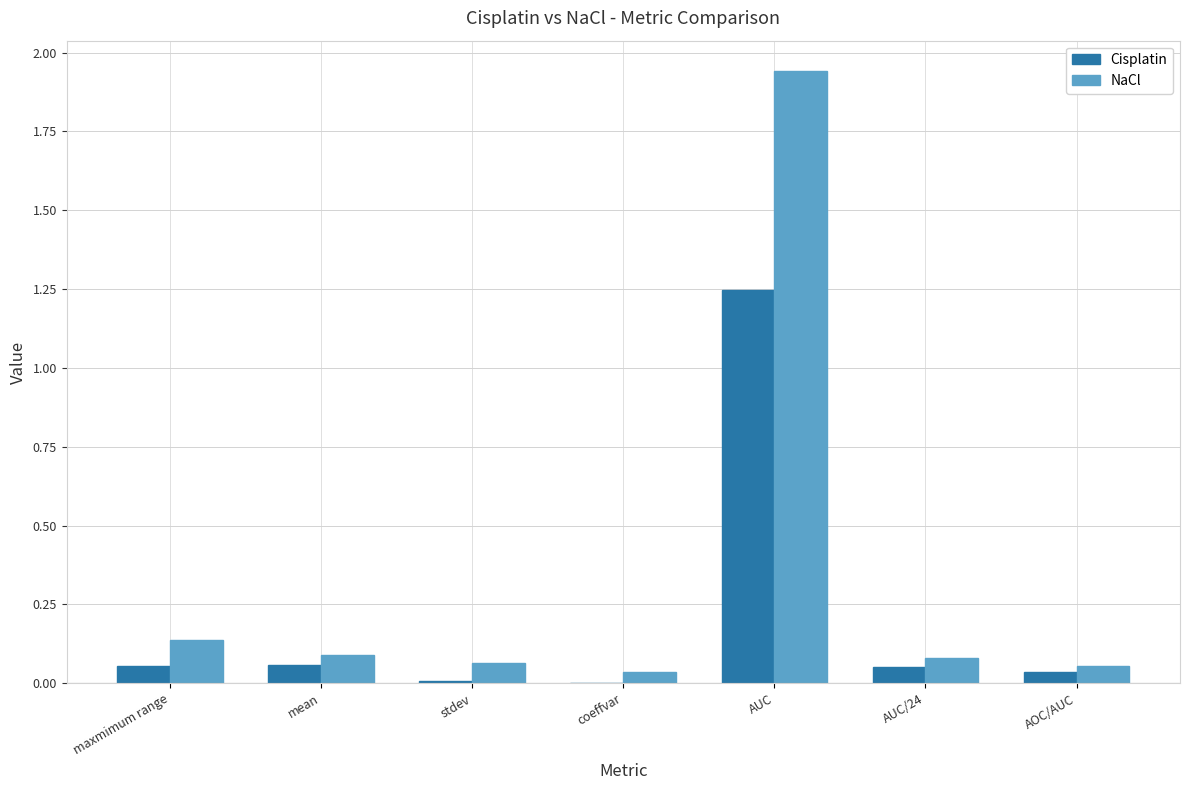

What is the sum of all NaCl values?

2.4